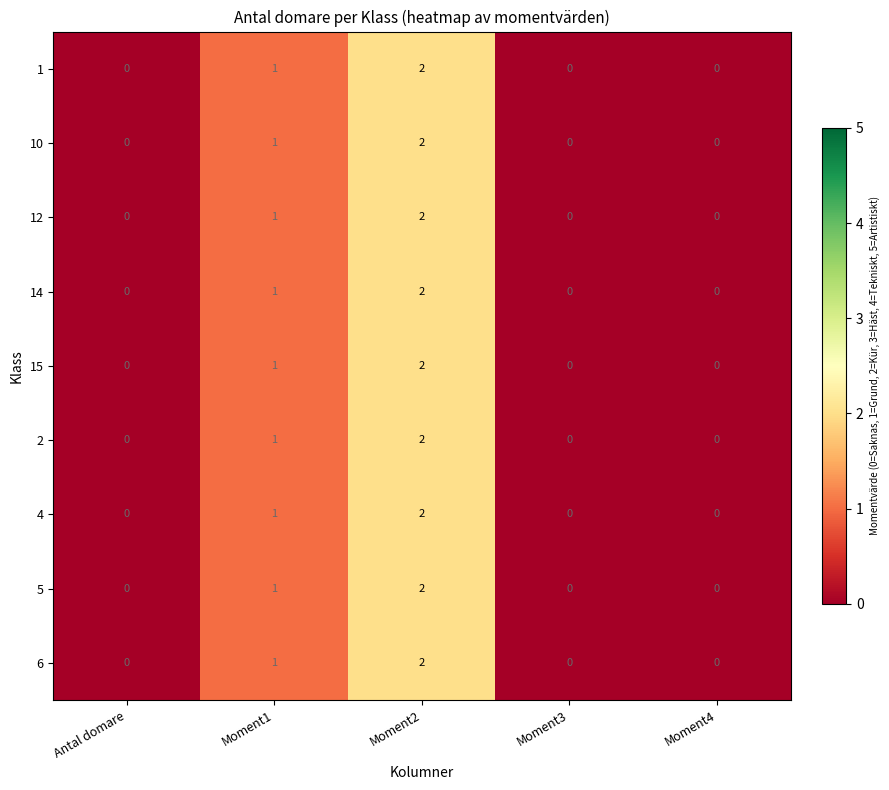

The value of 6 at Moment3 is 0. True or false?

True